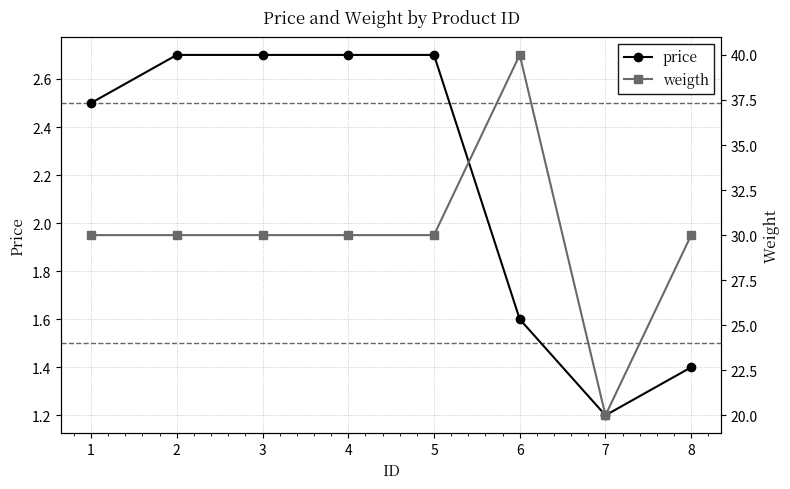

True or false: weigth and price intersect in this chart.

False